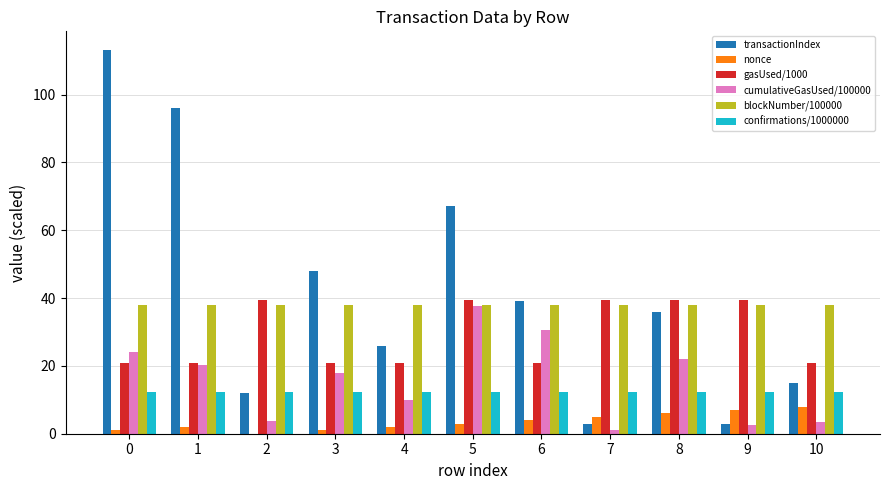

What is the sum of all nonce values?

39.0